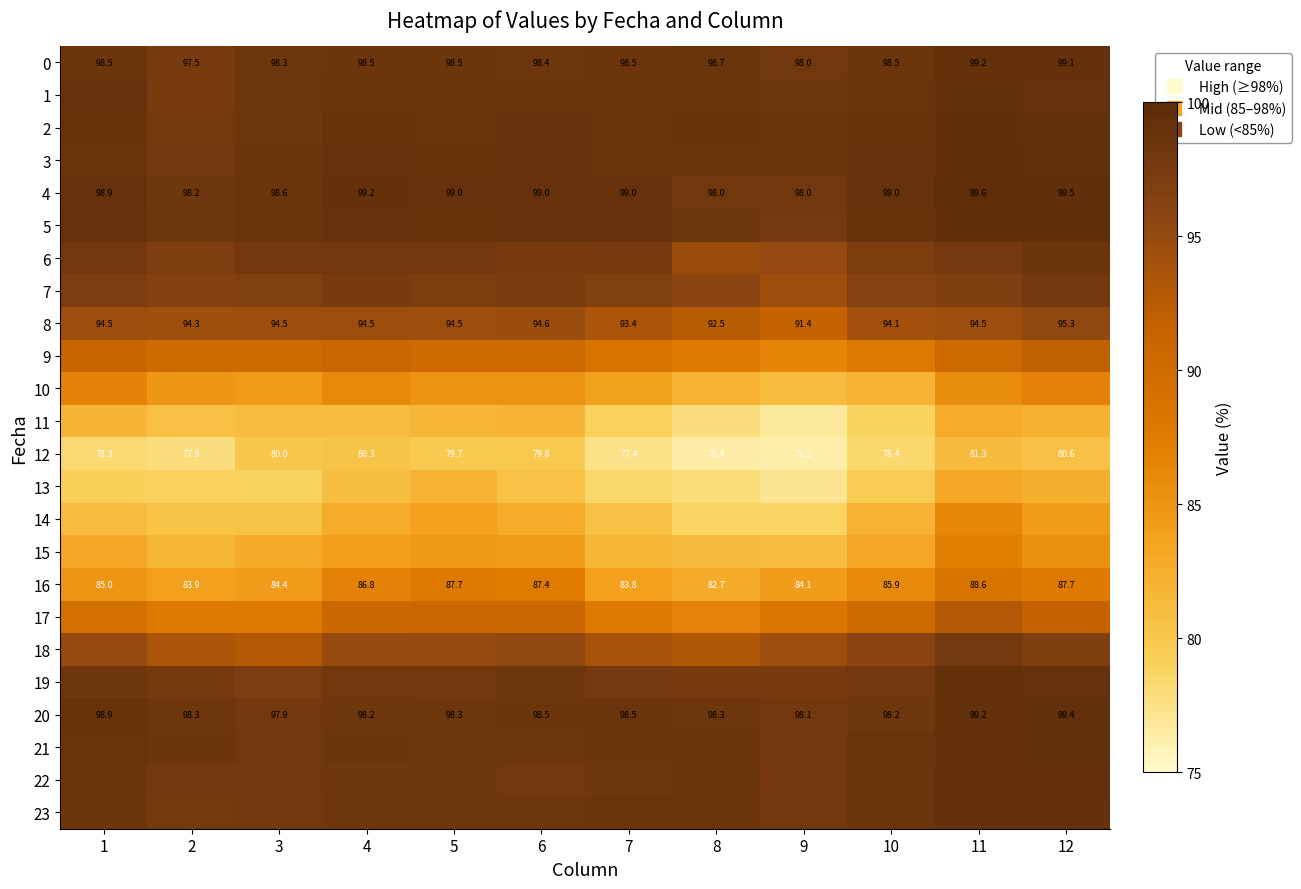

What is the maximum value shown in the chart?

99.6